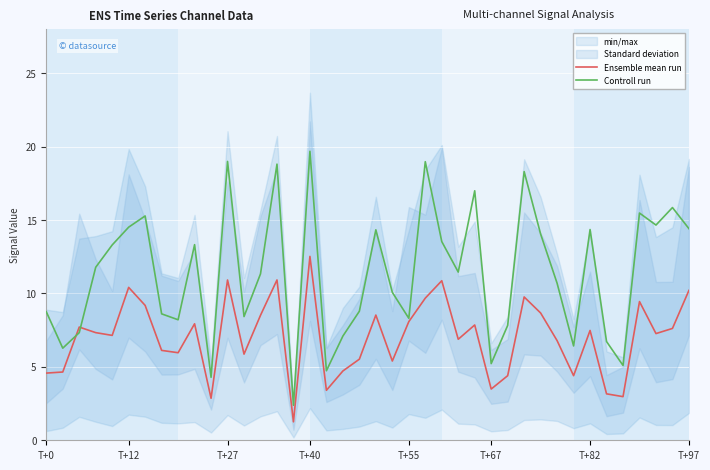

Count the number of data series in this chart.

2